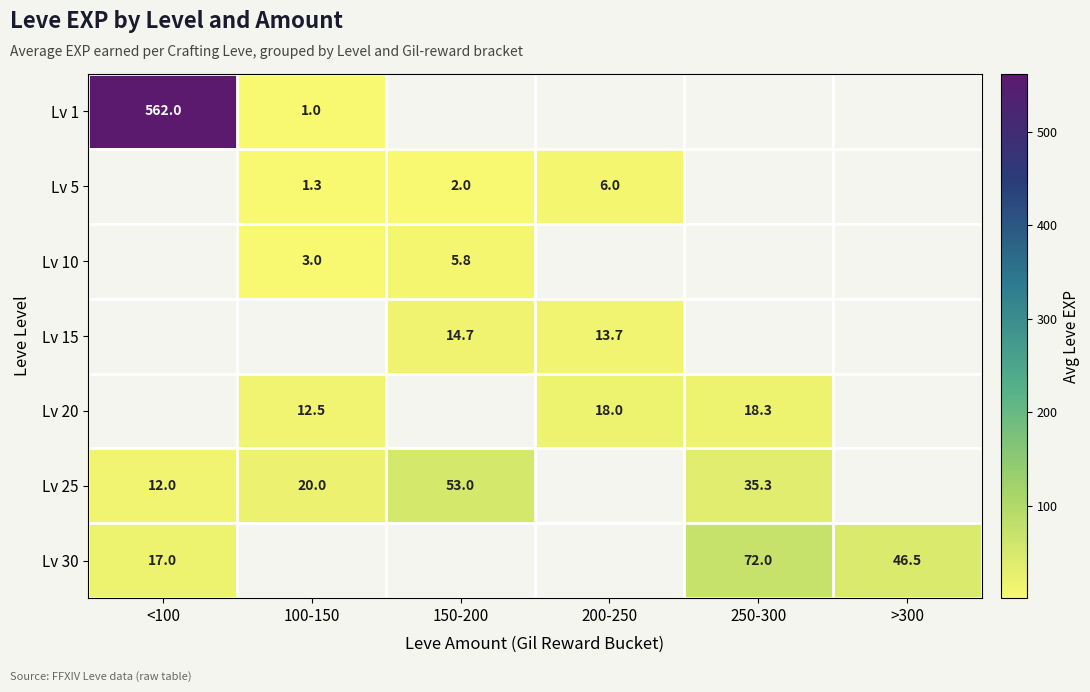

What is the difference between the Lv 25 values at 150-200 and 100-150?

33.0